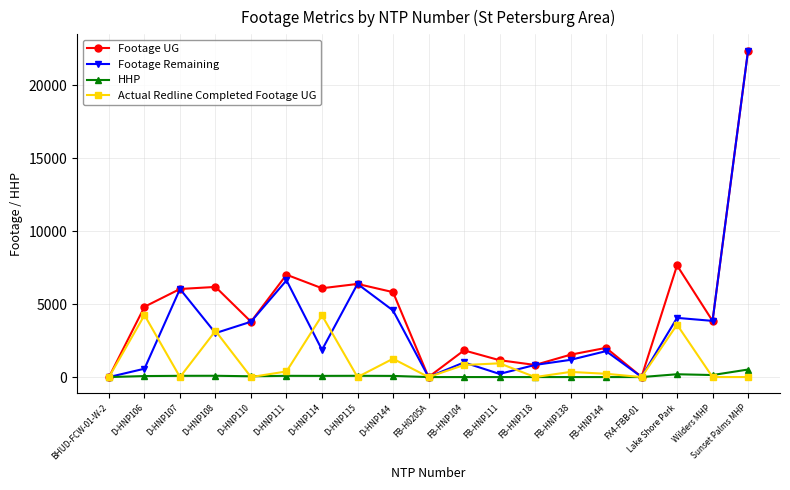

True or false: HHP has a value of 85 at D-HNP107.

True